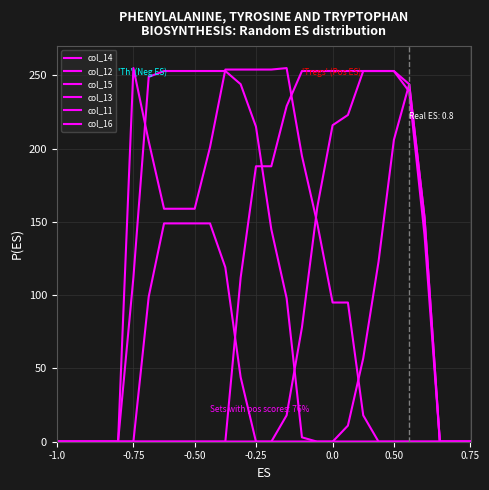

How many lines are shown in the chart?

6